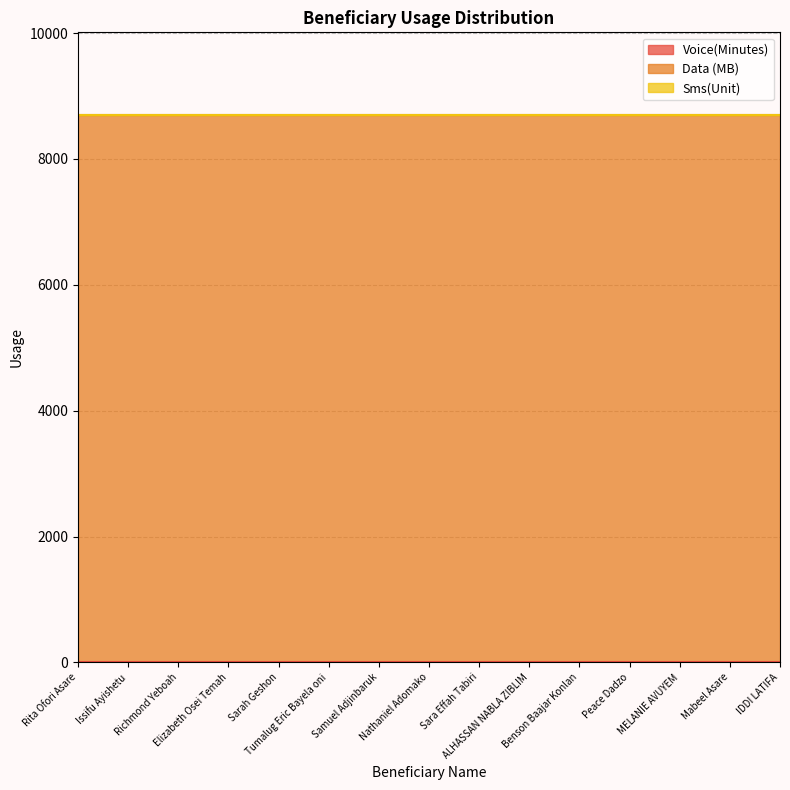

At which label does Sms(Unit) reach its minimum?

Rita Ofori Asare